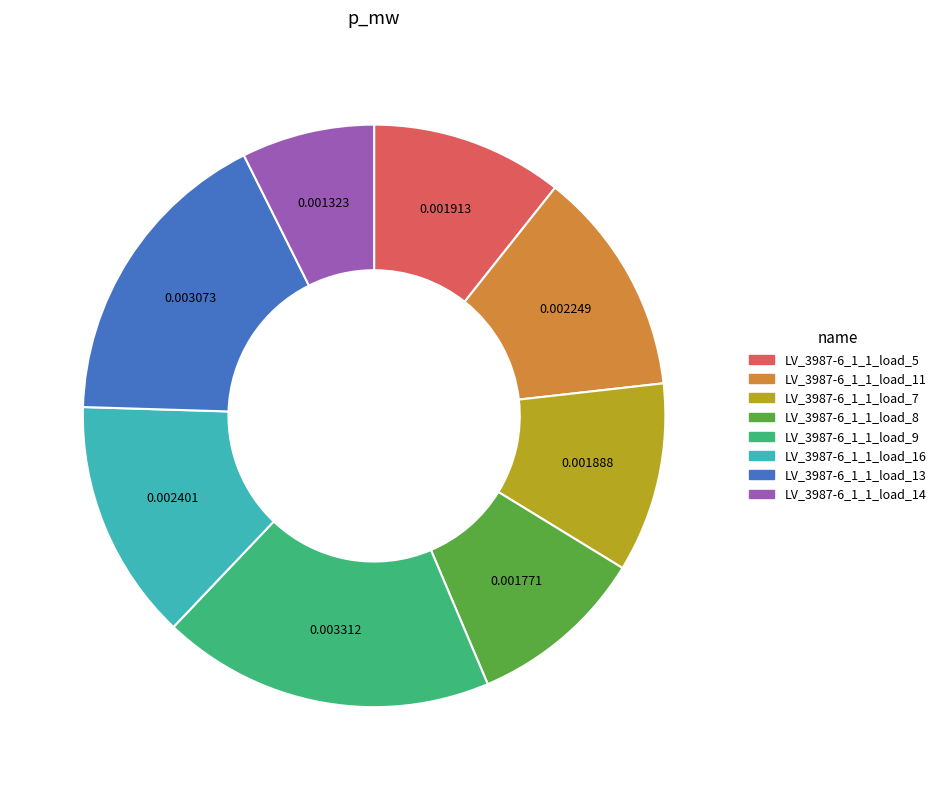

Is there a majority slice in this chart?

No